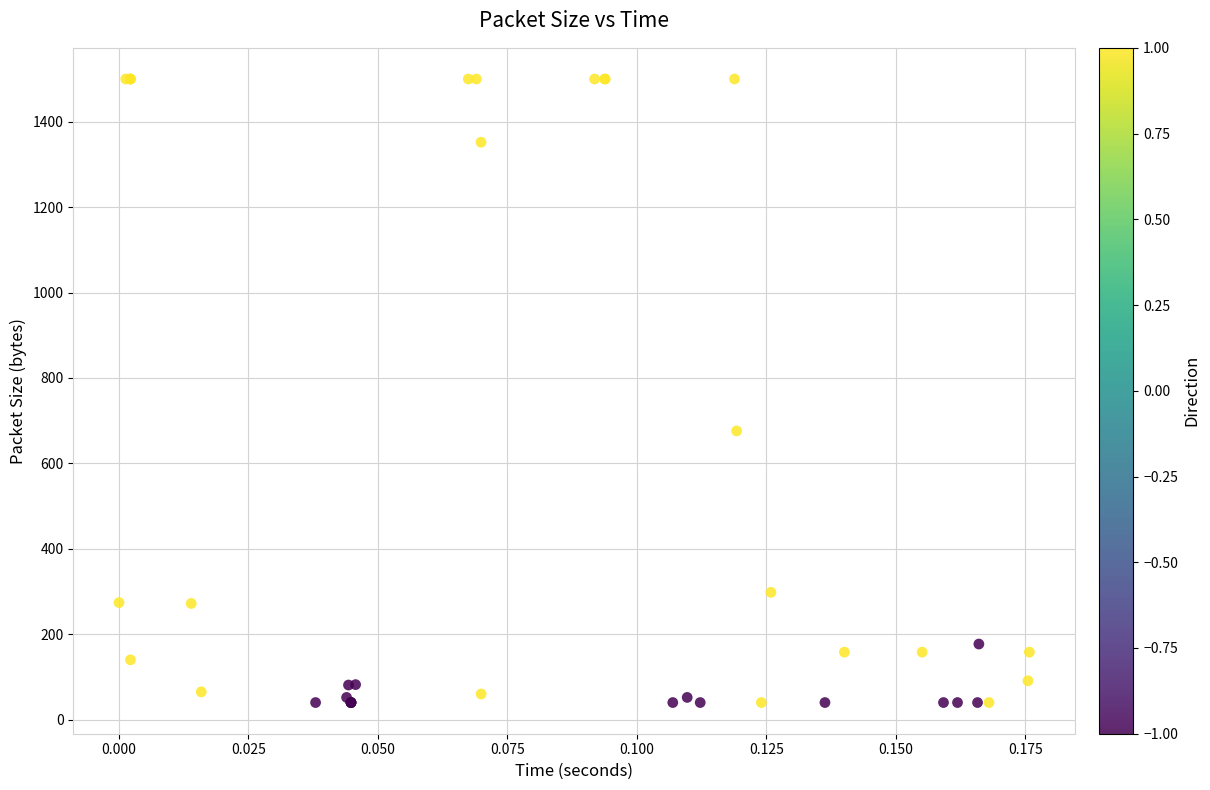

What Y value in the scatter plot is closest to 770?

676